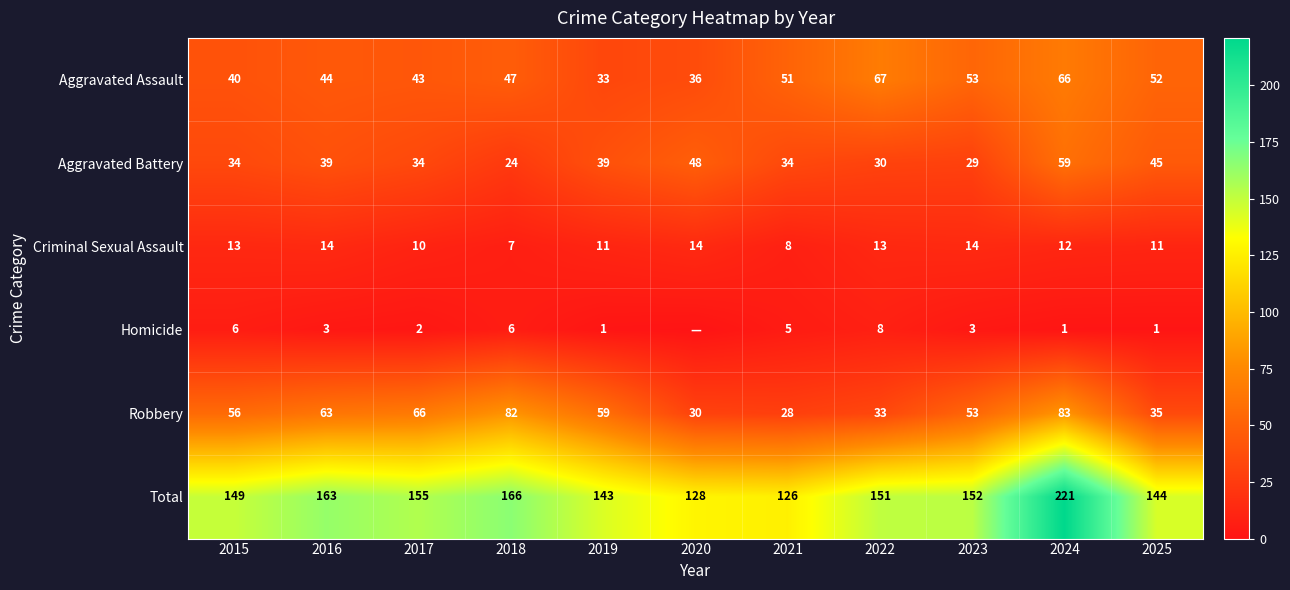

What is the sum of all Robbery values?

588